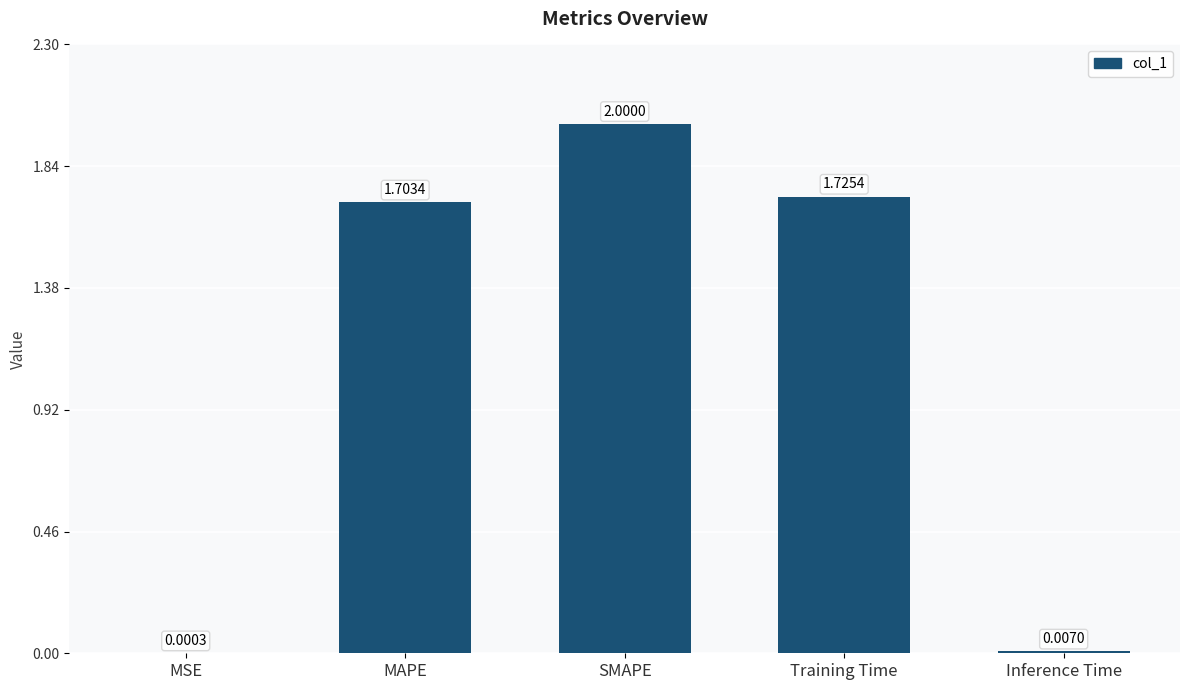

At which label does the data first exceed 1?

MAPE